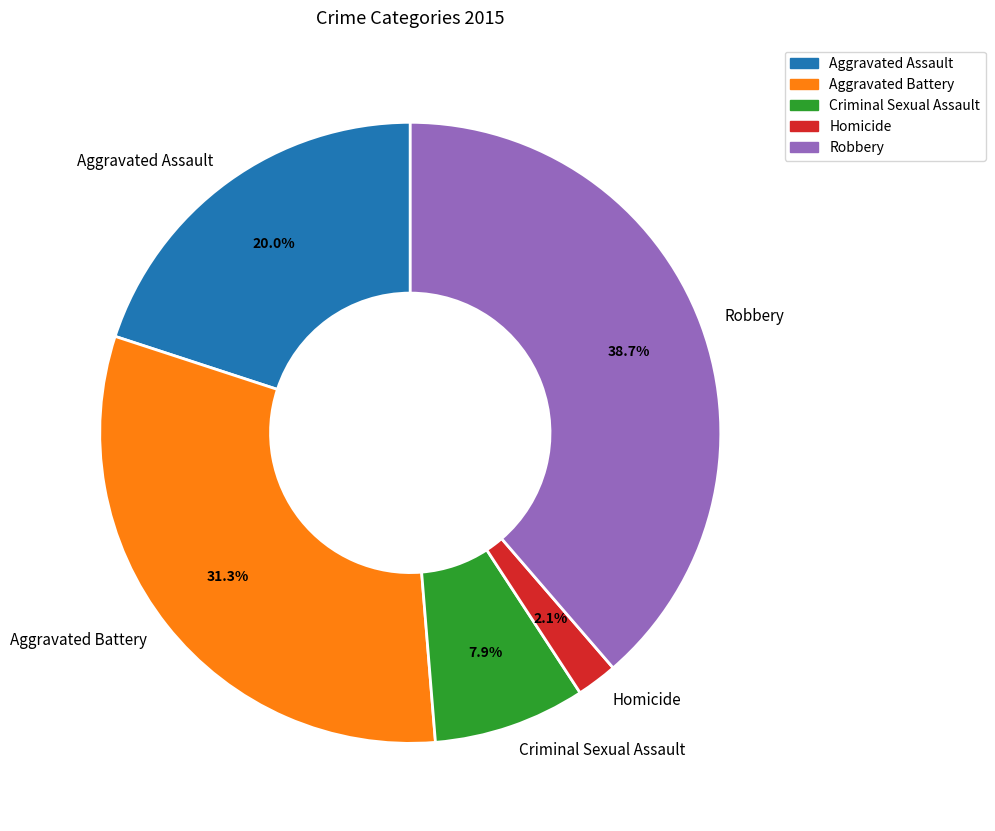

To the nearest percent, what portion does Criminal Sexual Assault represent?

8%